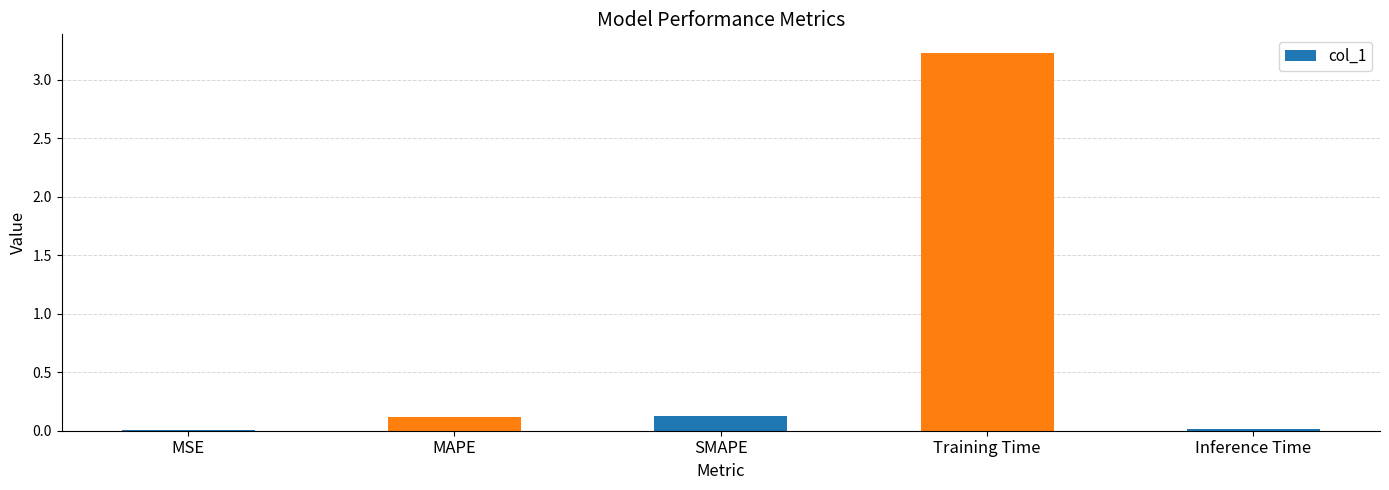

What is the sum of all values?

3.5